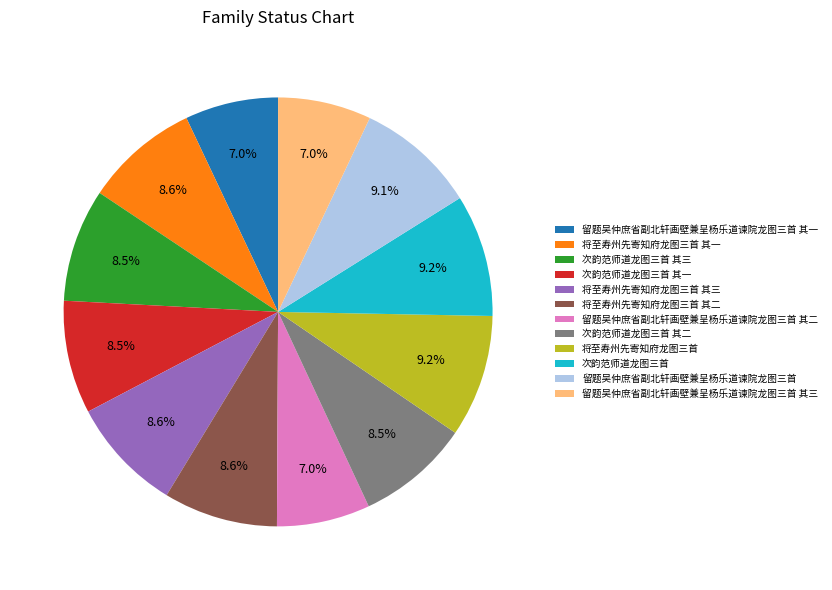

Do 次韵范师道龙图三首 and 将至寿州先寄知府龙图三首 其二 together represent more than half of the pie?

No